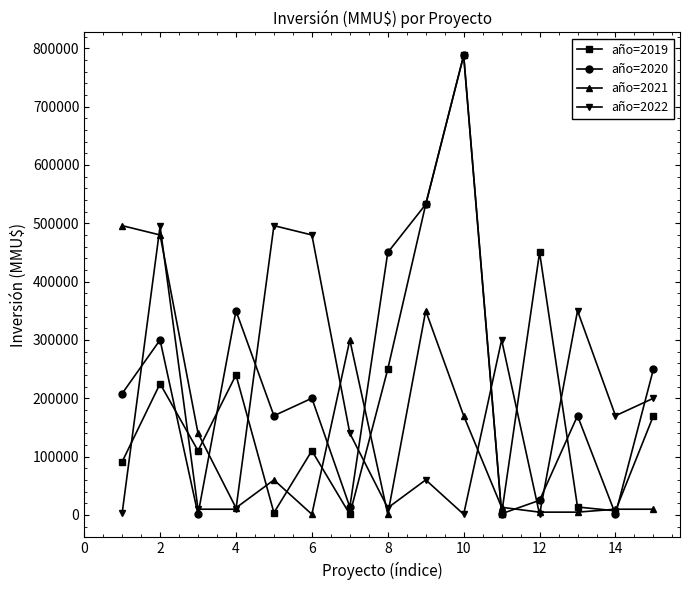

Does the chart have visible grid lines?

No